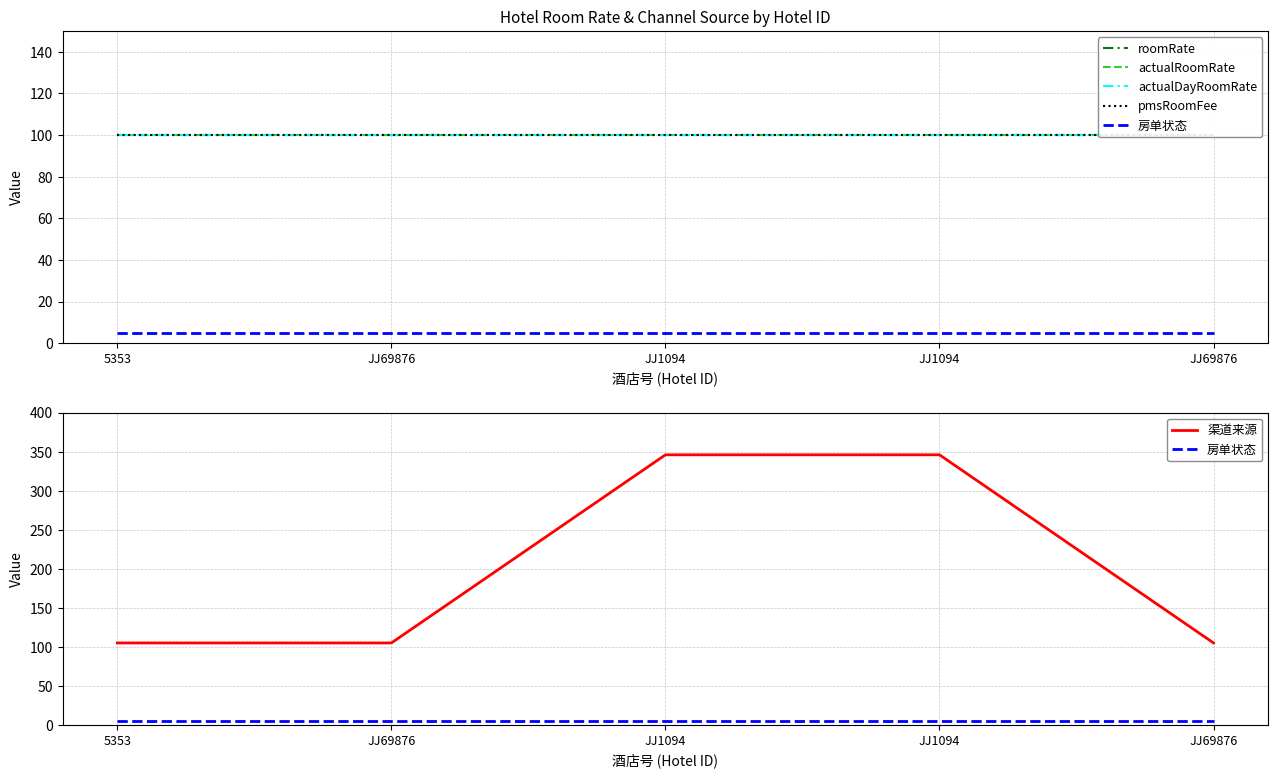

At which category does the chart reach its minimum across all series?

5353